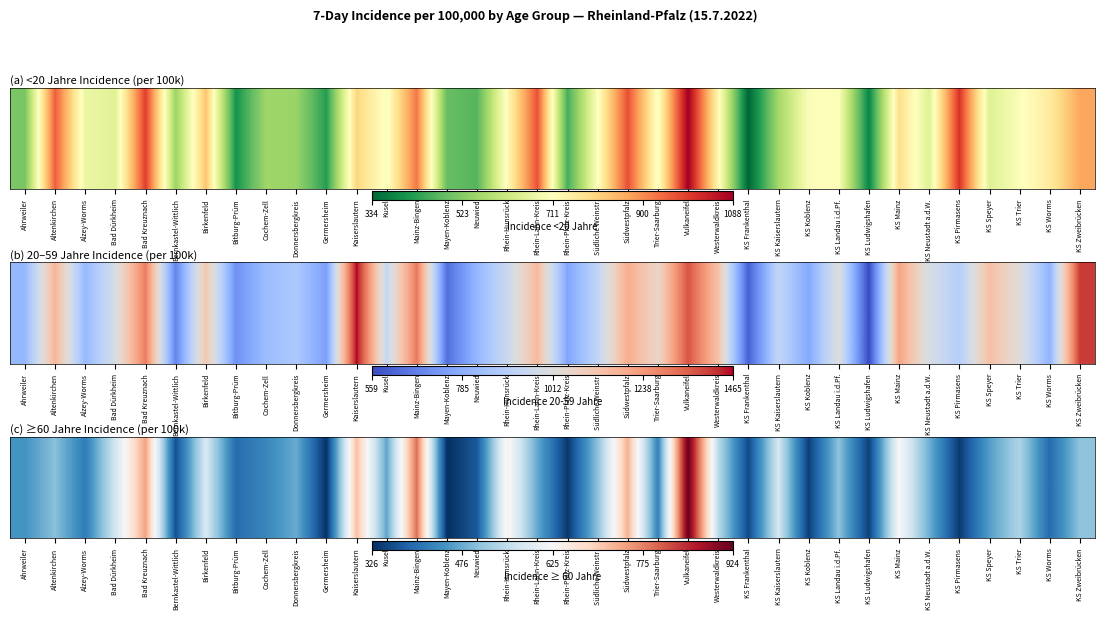

What is the sum of the values at Mayen-Koblenz and Trier-Saarburg?

750.4